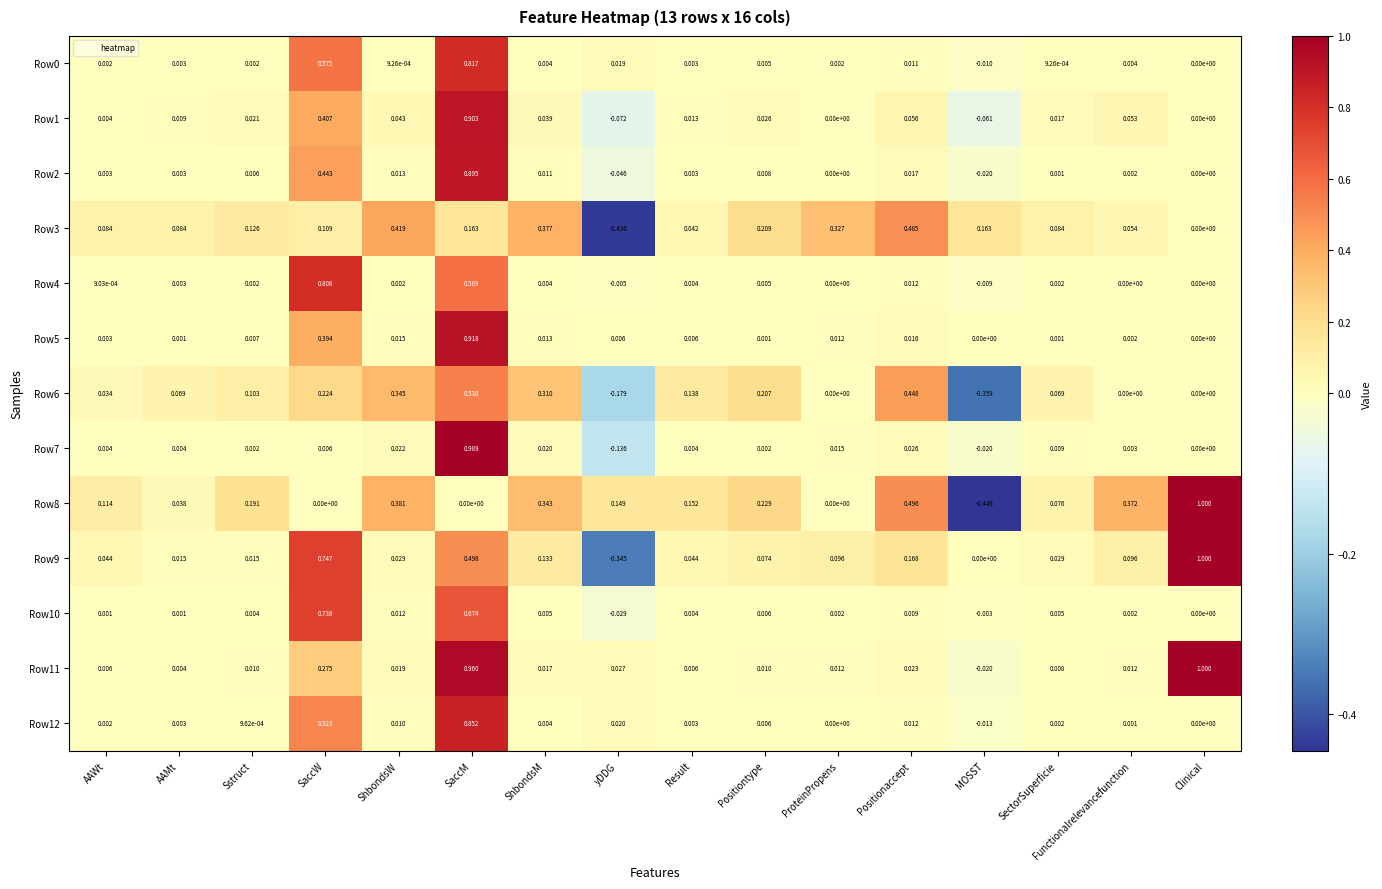

At which category does the chart reach its peak across all series?

Clinical